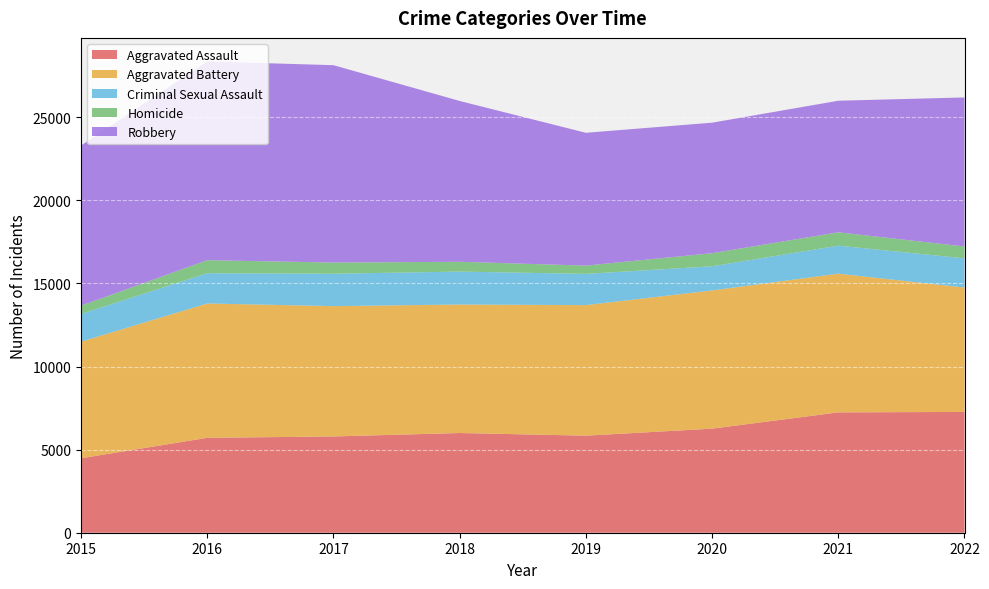

Reading left to right, list all the values displayed in this chart.

Aggravated Assault: 2015=4480	2016=5712	2017=5793	2018=6001	2019=5841	2020=6263	2021=7243	2022=7270
Aggravated Battery: 2015=7018	2016=8085	2017=7845	2018=7734	2019=7857	2020=8319	2021=8348	2022=7487
Criminal Sexual Assault: 2015=1670	2016=1820	2017=1949	2018=1982	2019=1880	2020=1454	2021=1686	2022=1756
Homicide: 2015=496	2016=786	2017=672	2018=589	2019=498	2020=787	2021=804	2022=714
Robbery: 2015=9638	2016=11960	2017=11880	2018=9679	2019=7994	2020=7855	2021=7918	2022=8970